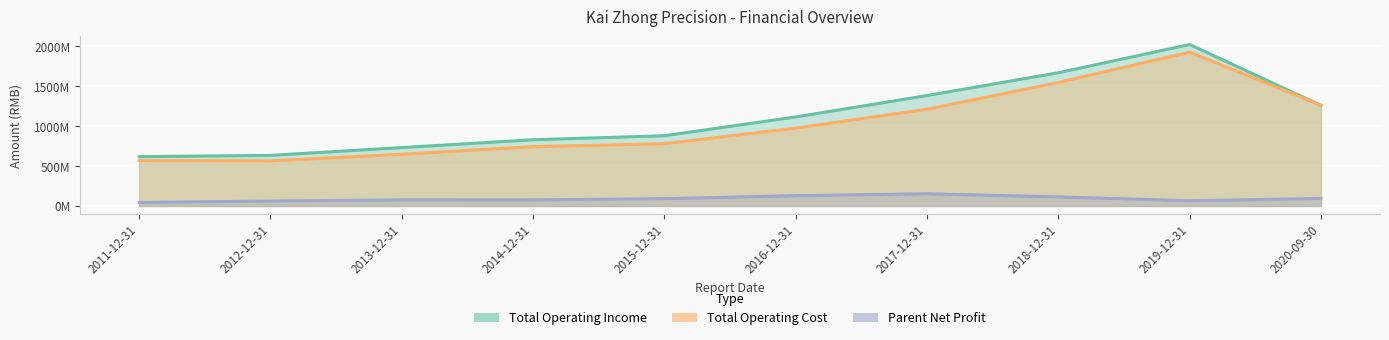

Reading right to left, list all the values displayed in this chart.

Parent Net Profit: 2020-09-30=93289968.7	2019-12-31=65610772.3	2018-12-31=113443815.6	2017-12-31=152512519.2	2016-12-31=128702594.2	2015-12-31=91254460.2	2014-12-31=75958503.5	2013-12-31=76377340.3	2012-12-31=61575683.2	2011-12-31=43205736.0
Total Operating Income: 2020-09-30=1261401231.6	2019-12-31=2023574349.2	2018-12-31=1669727059.6	2017-12-31=1384091448.1	2016-12-31=1115804642.7	2015-12-31=879924583.6	2014-12-31=829966537.7	2013-12-31=731635649.5	2012-12-31=633780493.1	2011-12-31=618353110.8
Total Operating Cost: 2020-09-30=1263241323.9	2019-12-31=1927976422.2	2018-12-31=1548015996.2	2017-12-31=1212553902.3	2016-12-31=975471263.1	2015-12-31=780287860.0	2014-12-31=743909313.9	2013-12-31=648223397.0	2012-12-31=565289452.3	2011-12-31=568467273.7